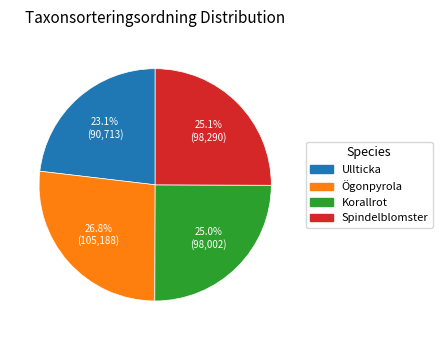

How many segments does this pie chart have?

4